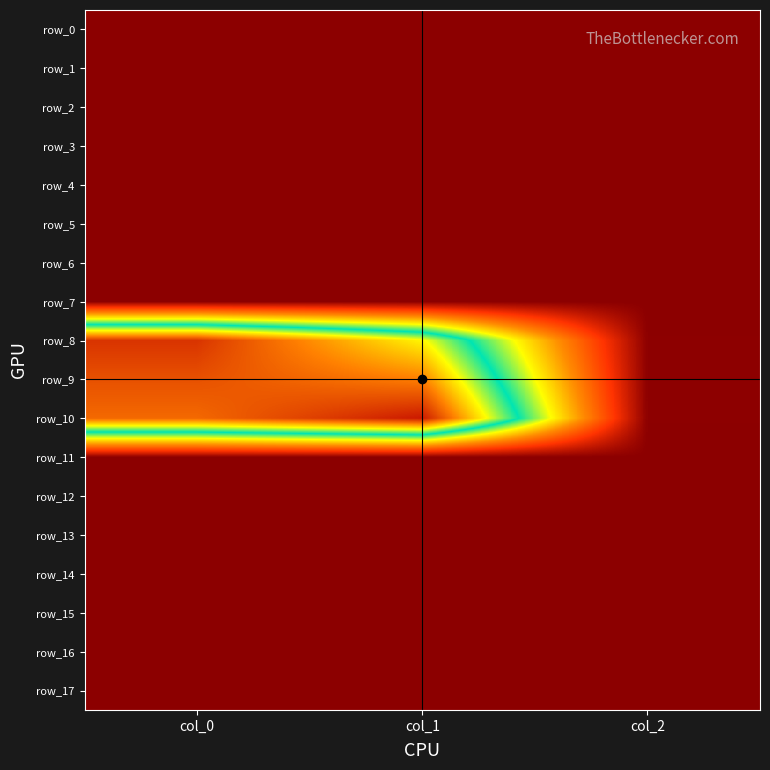

What is the maximum value shown in the chart?

904.5